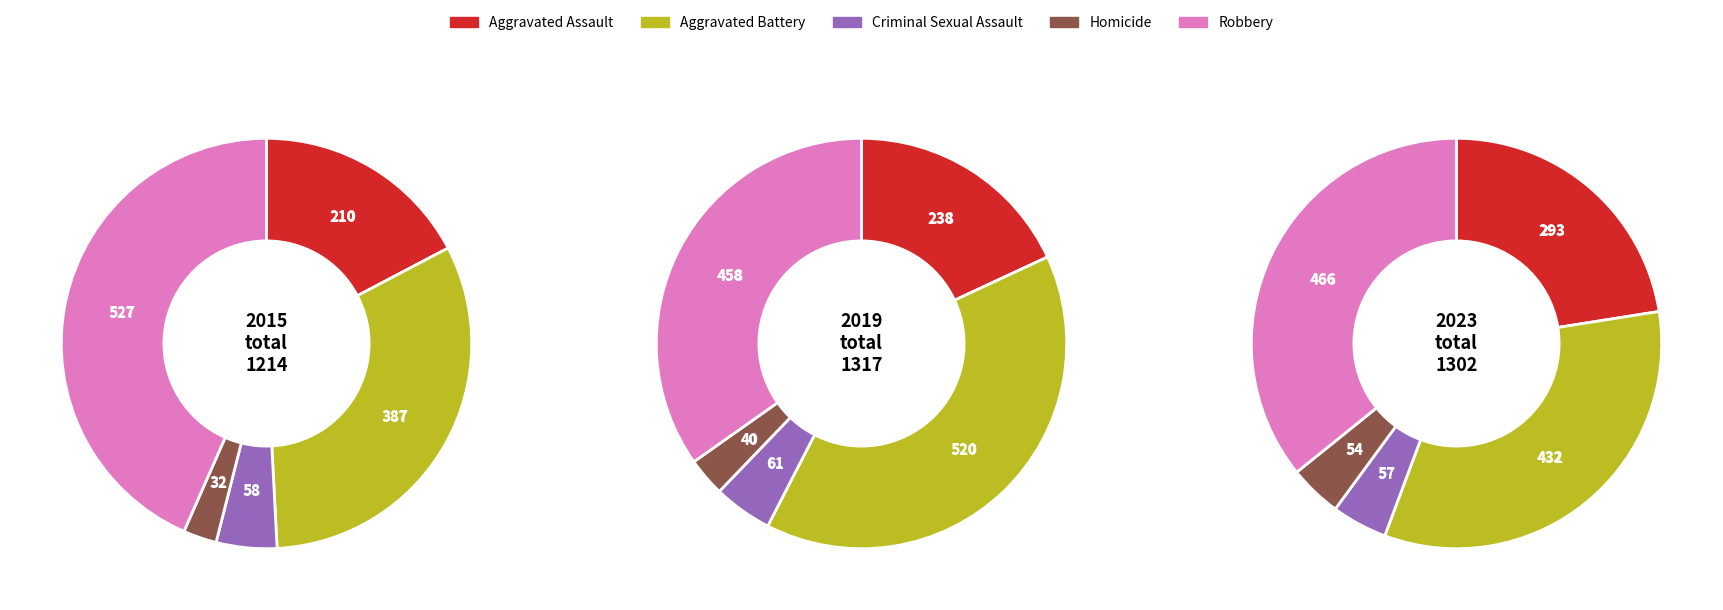

Is the sum of Homicide and Aggravated Assault greater than half?

No